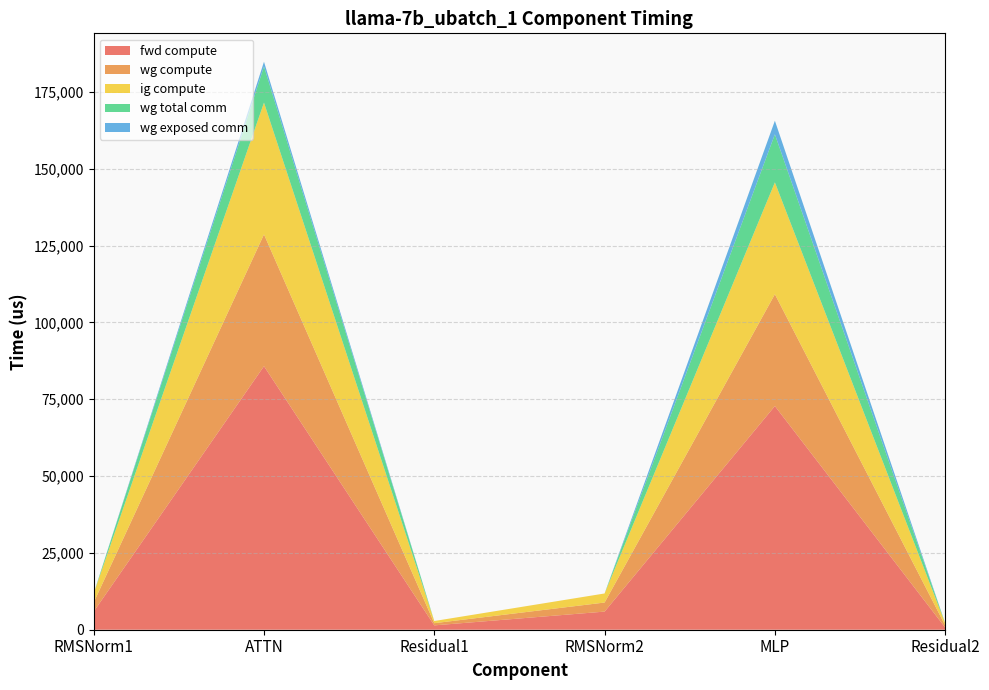

Reading left to right, extract all data points from this chart.

fwd compute: 5898.2	85760.4	1415.6	5898.2	72784.2	707.8
wg compute: 2949.1	42880.2	707.8	2949.1	36392.1	707.8
ig compute: 2949.1	42880.2	707.8	2949.1	36392.1	707.8
wg total comm: 0.0	11780.2	0.0	0.0	15648.0	0.0
wg exposed comm: 0.0	1528.0	0.0	0.0	4416.1	0.0